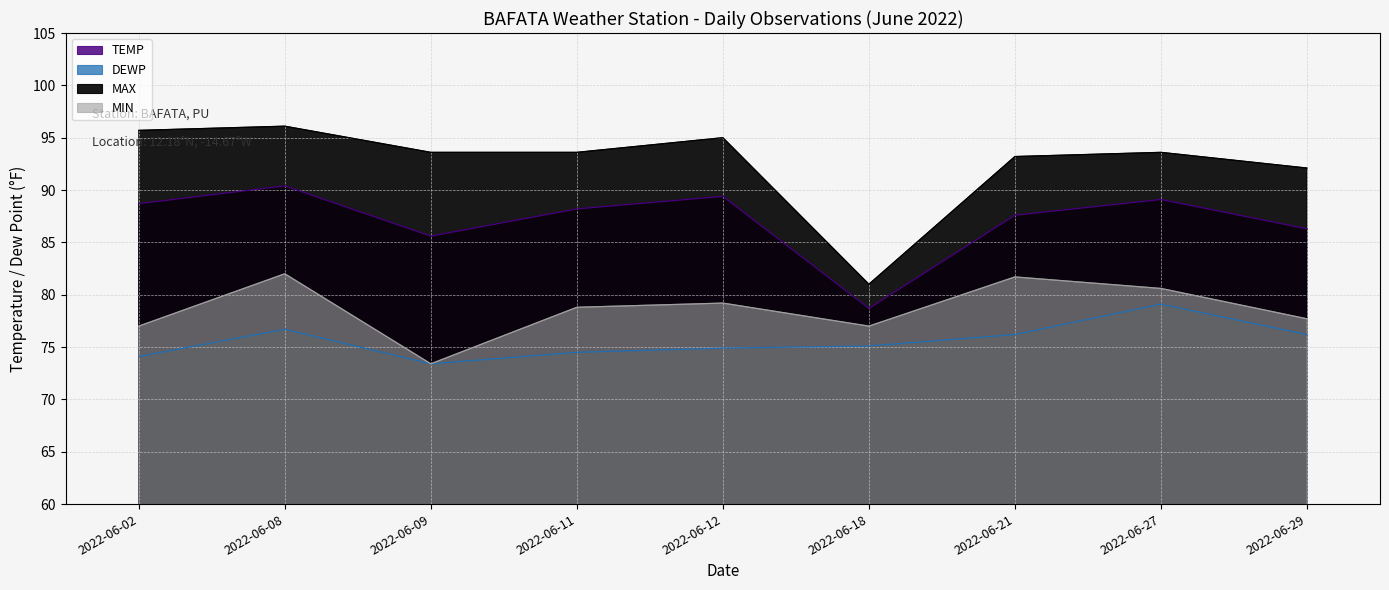

Which category has the highest value across all series?

2022-06-08